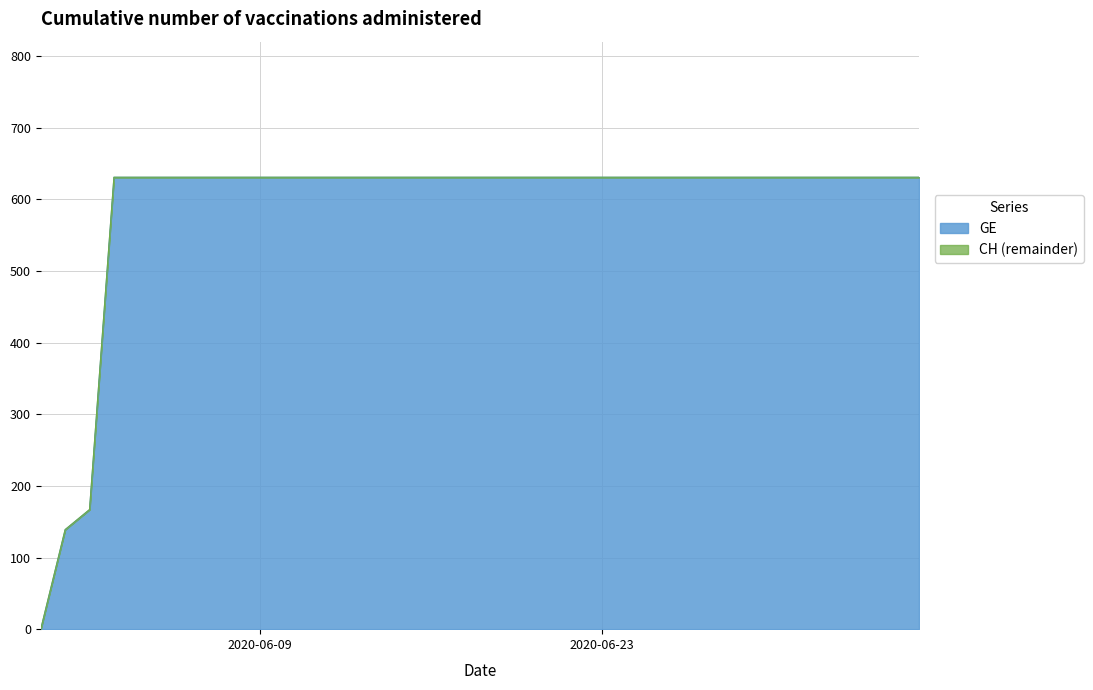

Which series has the largest range (max minus min)?

GE